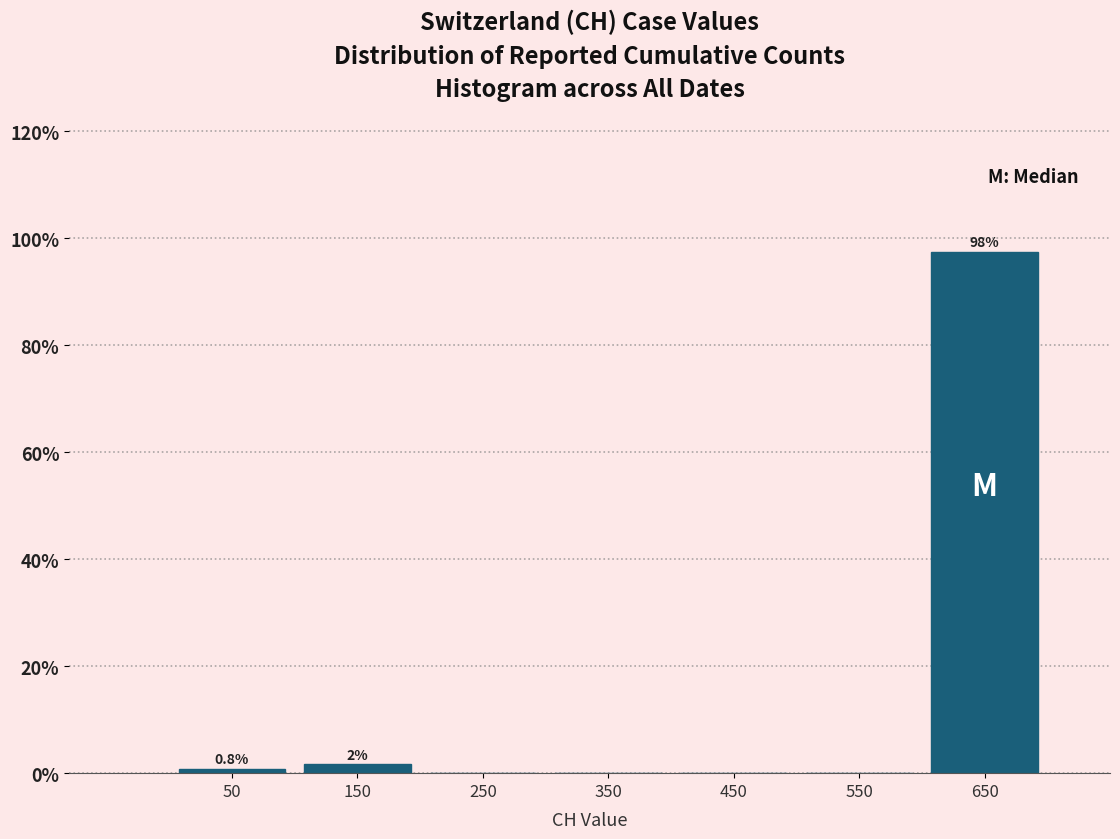

Over which range of the x-axis is the bar tallest?

600 to 700